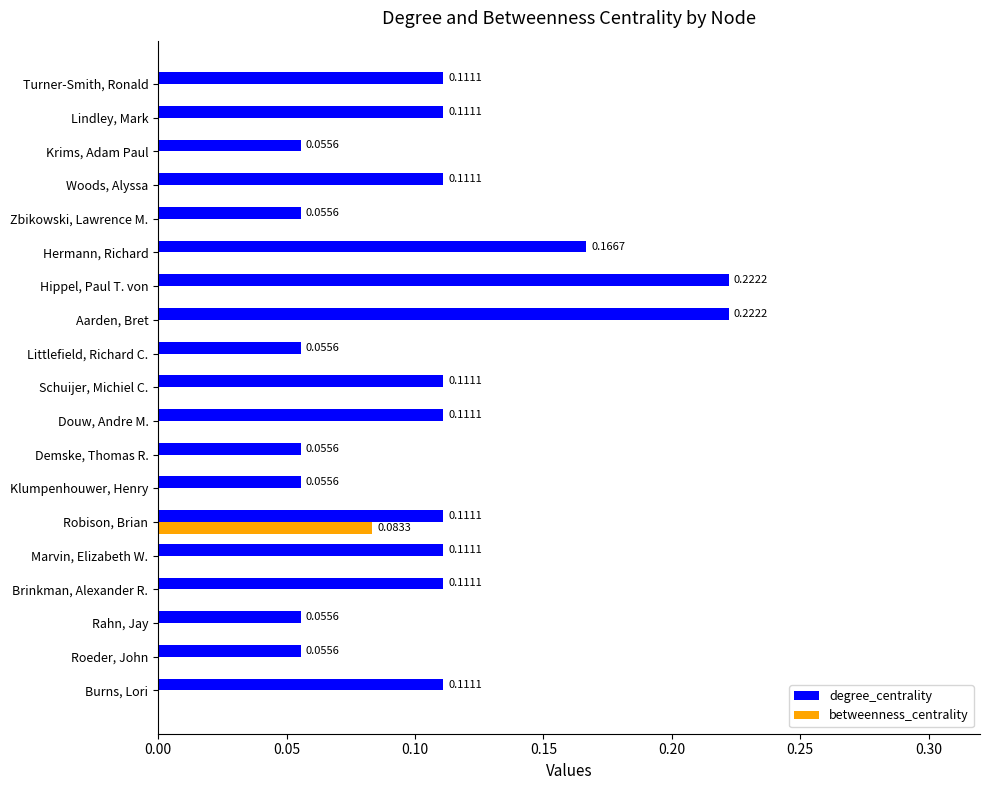

Which series changed the most between Hippel, Paul T. von and Krims, Adam Paul?

degree_centrality